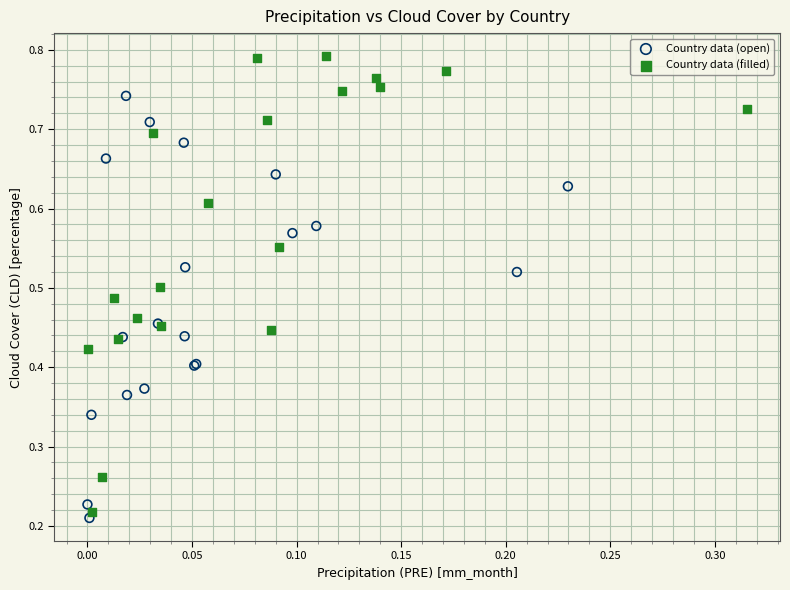

Which series has the largest Y range (max minus min)?

Country data (filled)